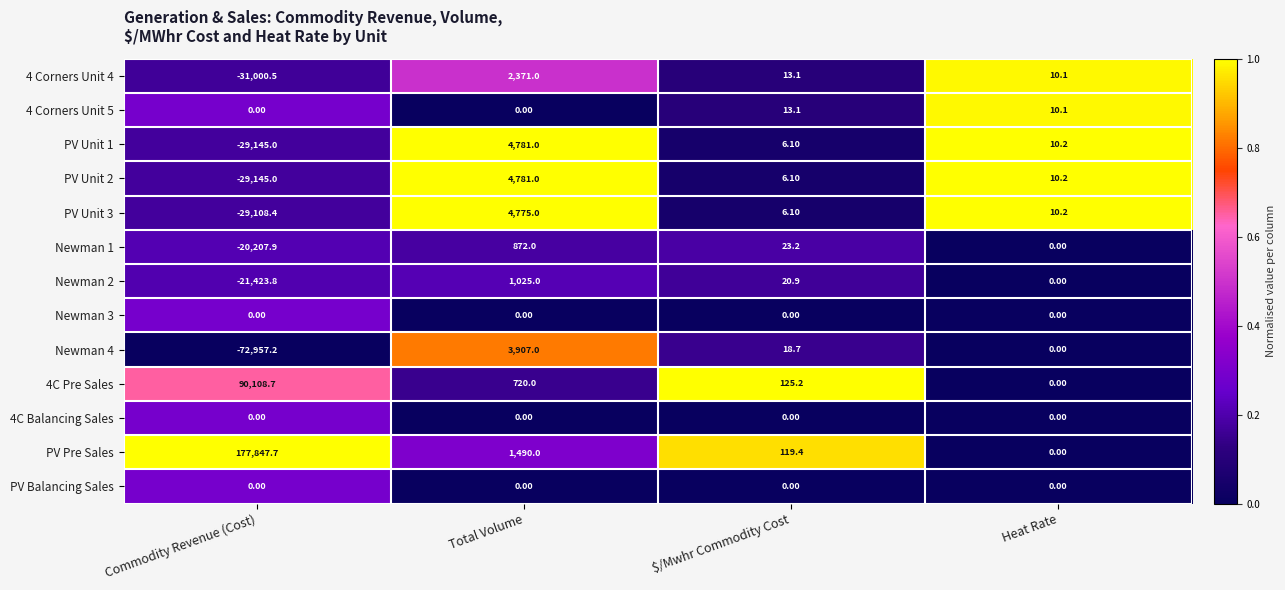

What is the average value of the 4 Corners Unit 5 series?

5.8